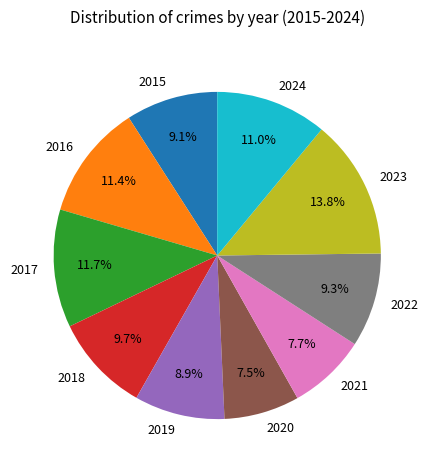

The 2024 slice represents 11% of the pie. True or false?

True